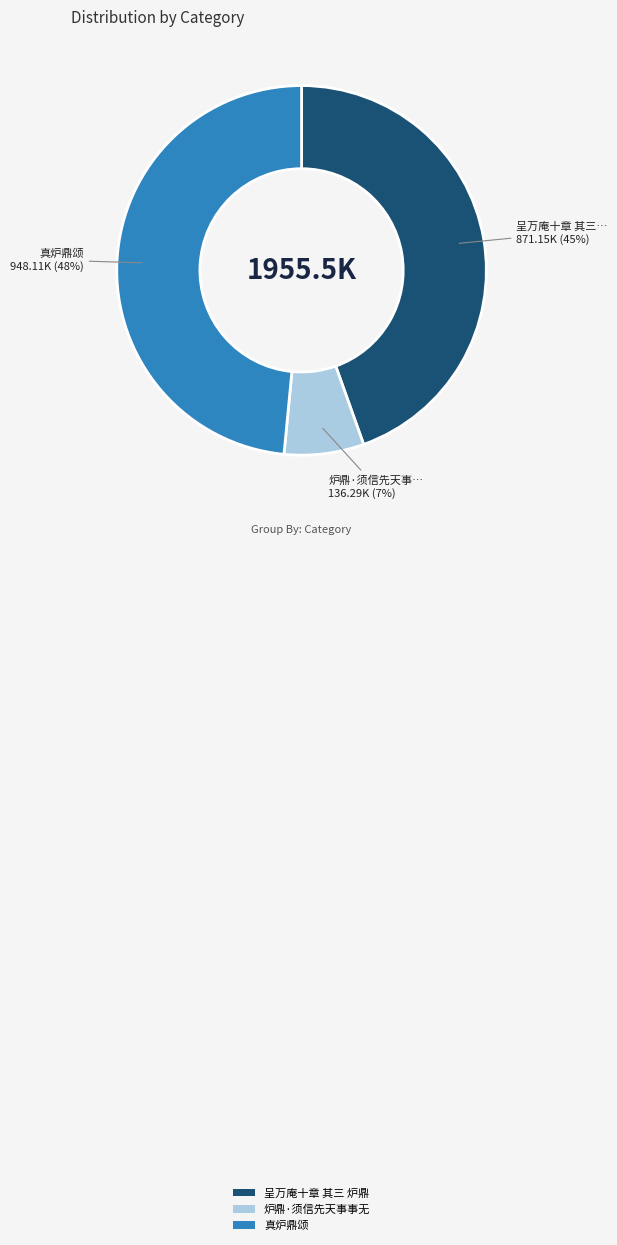

Which slice is the smallest?

炉鼎·须信先天事事无